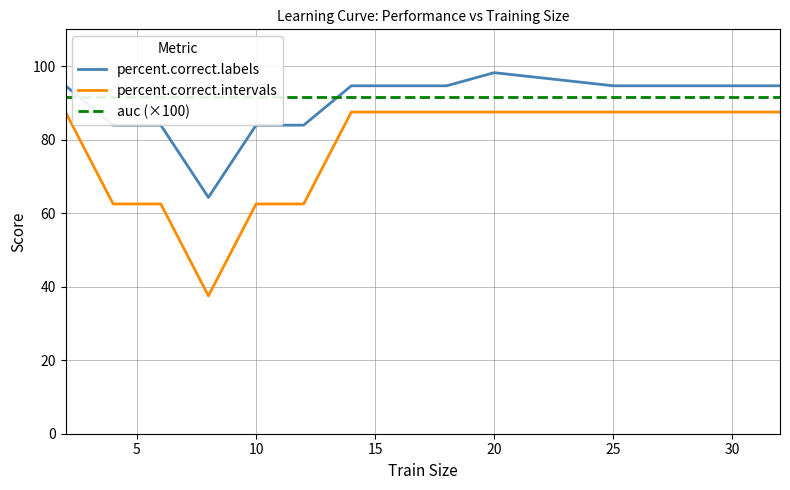

What is the lowest value of the percent.correct.labels series?

64.3